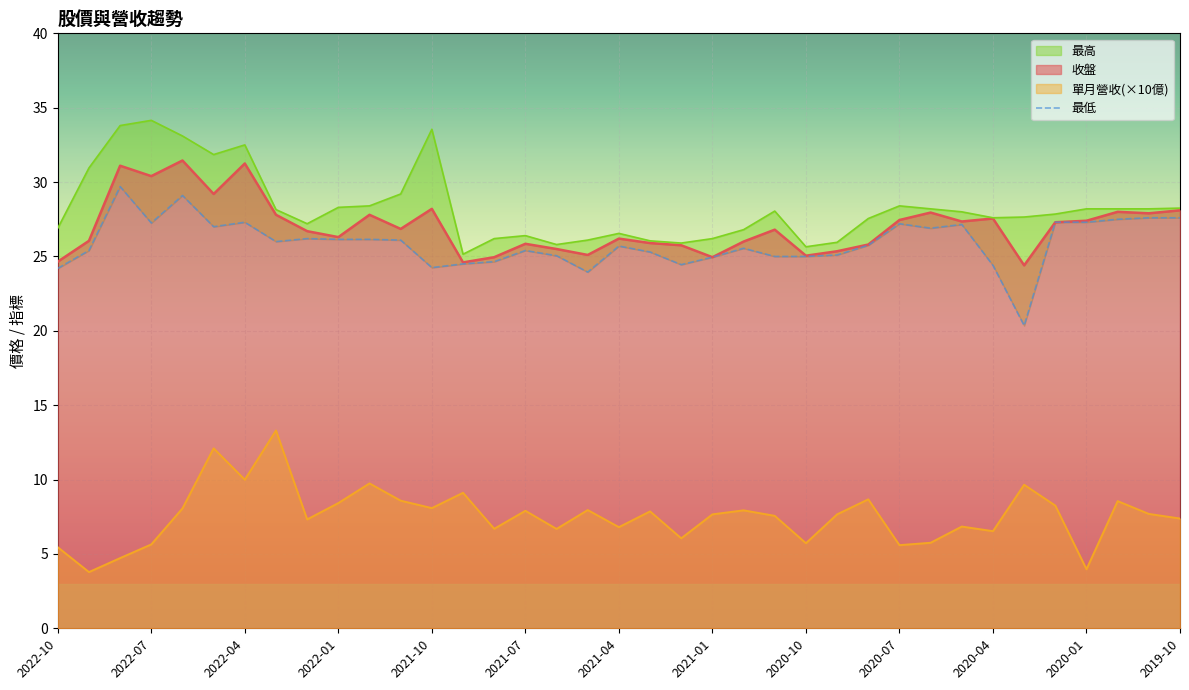

What is the difference between the highest and lowest values at 2021-09?

16.0